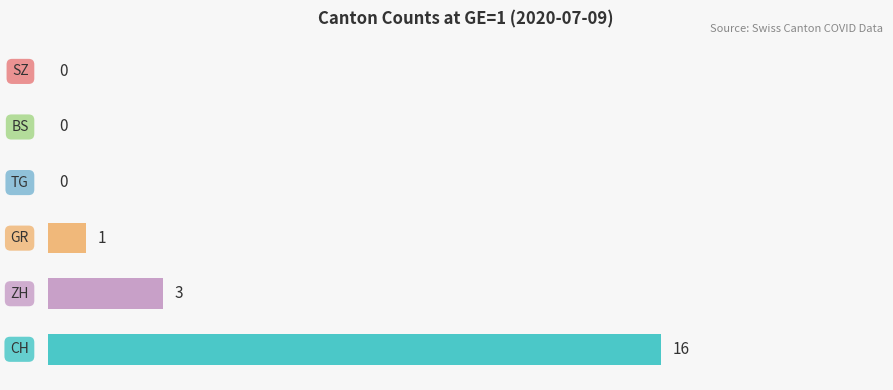

What is the sum of all values?

20